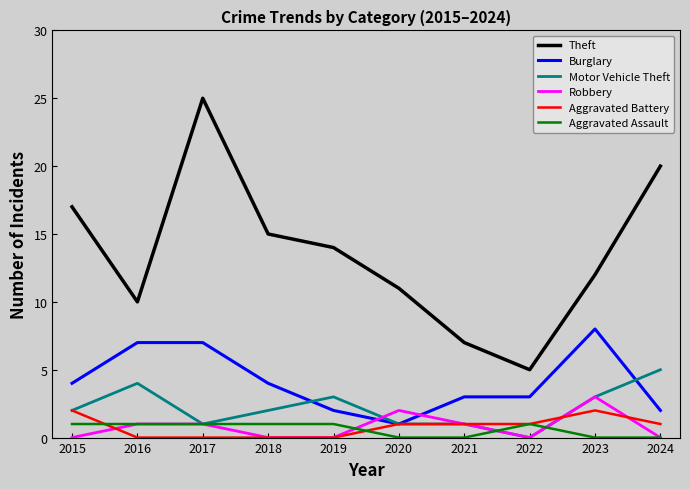

Reading left to right, extract all data points from this chart.

Theft: 2015=17	2016=10	2017=25	2018=15	2019=14	2020=11	2021=7	2022=5	2023=12	2024=20
Burglary: 2015=4	2016=7	2017=7	2018=4	2019=2	2020=1	2021=3	2022=3	2023=8	2024=2
Motor Vehicle Theft: 2015=2	2016=4	2017=1	2018=2	2019=3	2020=1	2021=1	2022=0	2023=3	2024=5
Robbery: 2015=0	2016=1	2017=1	2018=0	2019=0	2020=2	2021=1	2022=0	2023=3	2024=0
Aggravated Battery: 2015=2	2016=0	2017=0	2018=0	2019=0	2020=1	2021=1	2022=1	2023=2	2024=1
Aggravated Assault: 2015=1	2016=1	2017=1	2018=1	2019=1	2020=0	2021=0	2022=1	2023=0	2024=0